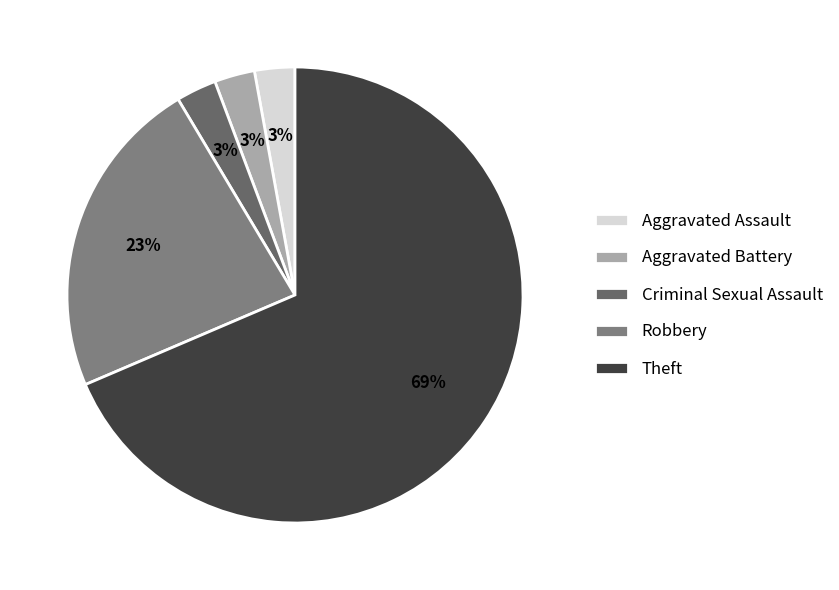

Which category has the biggest portion of the pie?

Theft